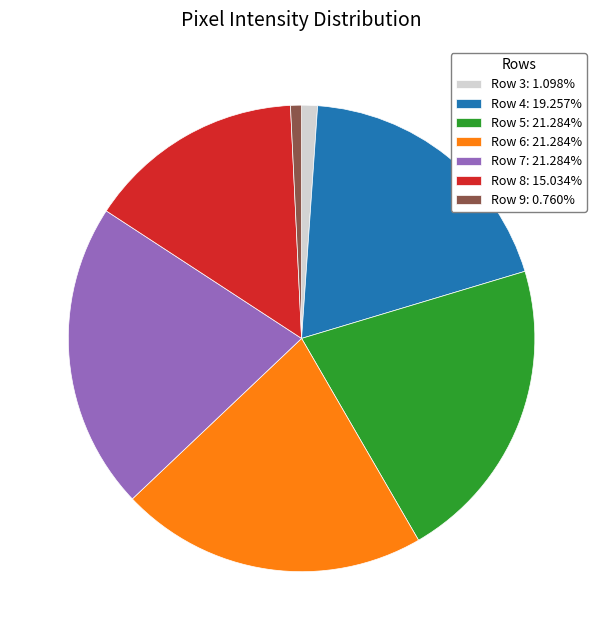

Do Row 8 and Row 3 together represent more than half of the pie?

No